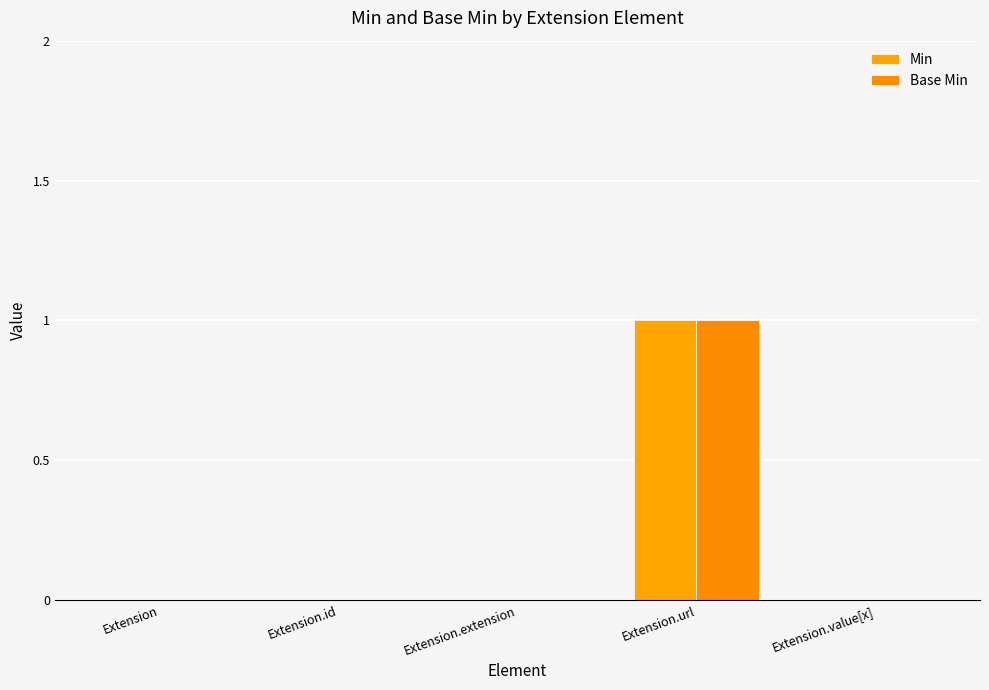

What is the label of the 4th bar from the right?

Extension.id